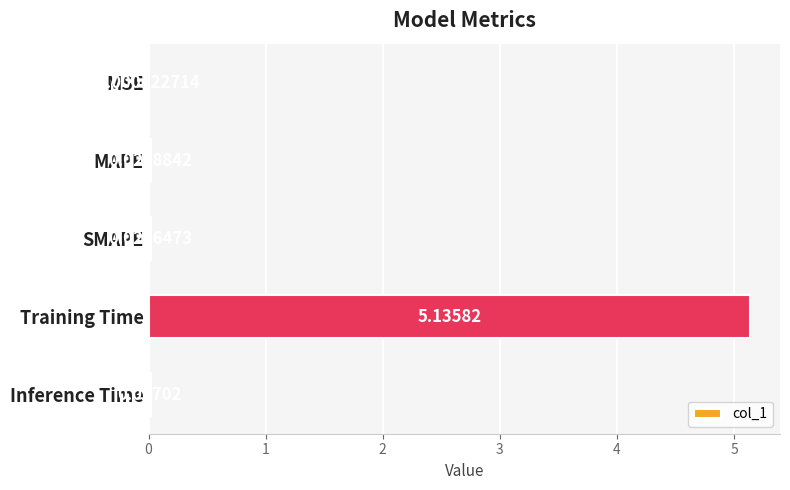

What is the sum of all values?

5.2